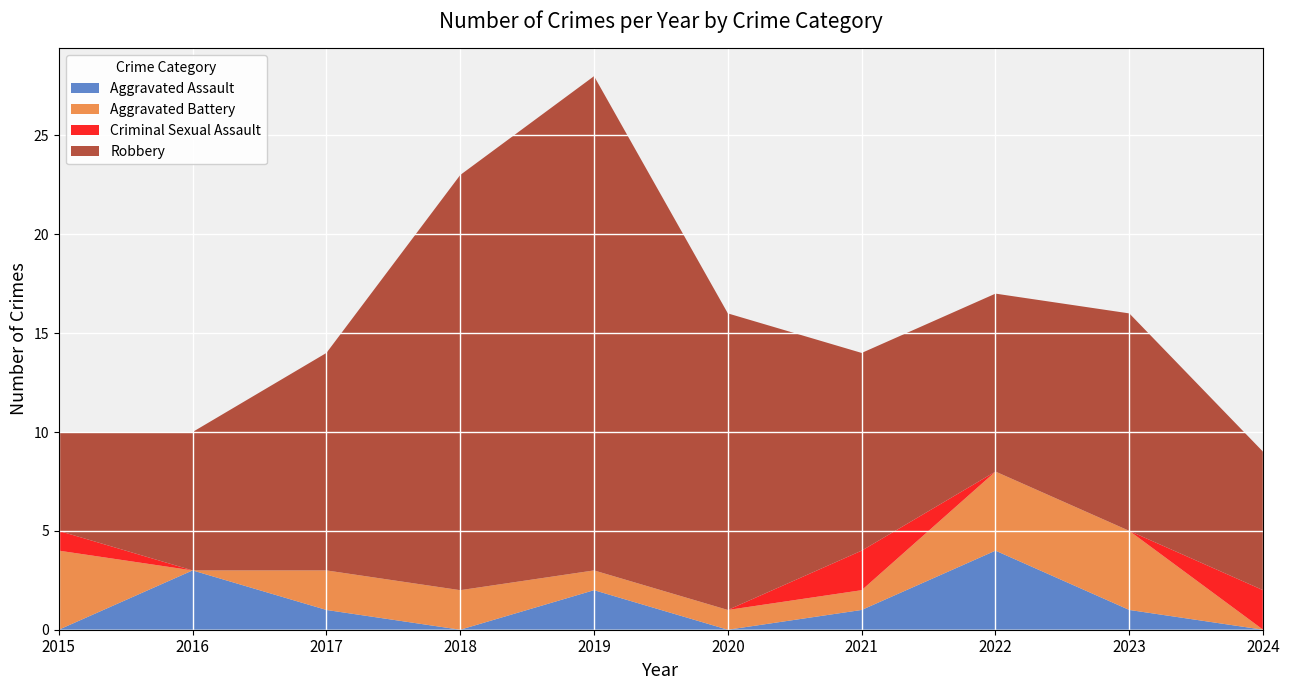

Reading left to right, list all the values displayed in this chart.

Aggravated Assault: 2015=0	2016=3	2017=1	2018=0	2019=2	2020=0	2021=1	2022=4	2023=1	2024=0
Aggravated Battery: 2015=4	2016=0	2017=2	2018=2	2019=1	2020=1	2021=1	2022=4	2023=4	2024=0
Criminal Sexual Assault: 2015=1	2016=0	2017=0	2018=0	2019=0	2020=0	2021=2	2022=0	2023=0	2024=2
Robbery: 2015=5	2016=7	2017=11	2018=21	2019=25	2020=15	2021=10	2022=9	2023=11	2024=7